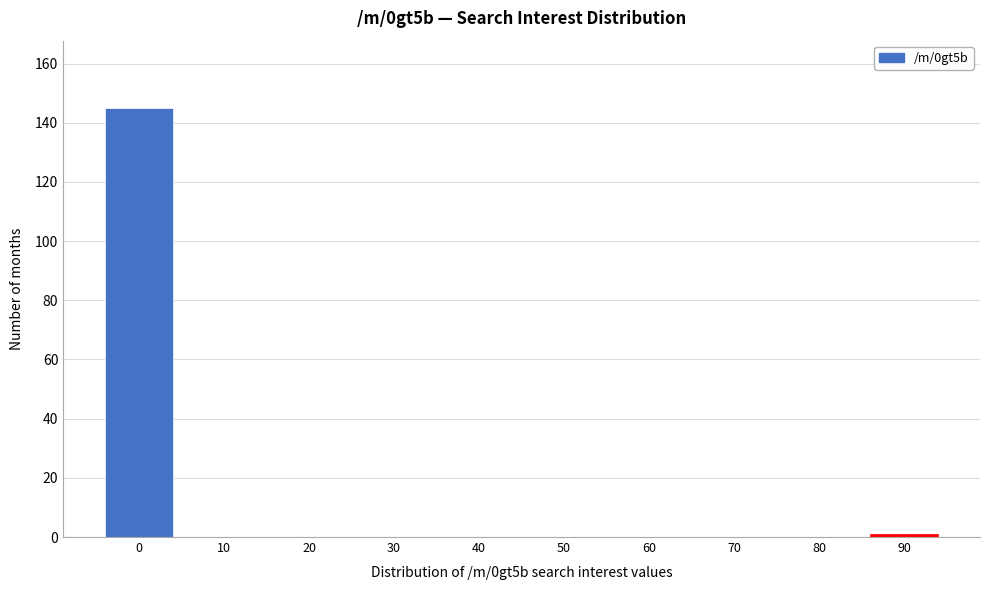

Reading left to right, extract all data points from this chart.

0=145	10=0	20=0	30=0	40=0	50=0	60=0	70=0	80=0	90=1